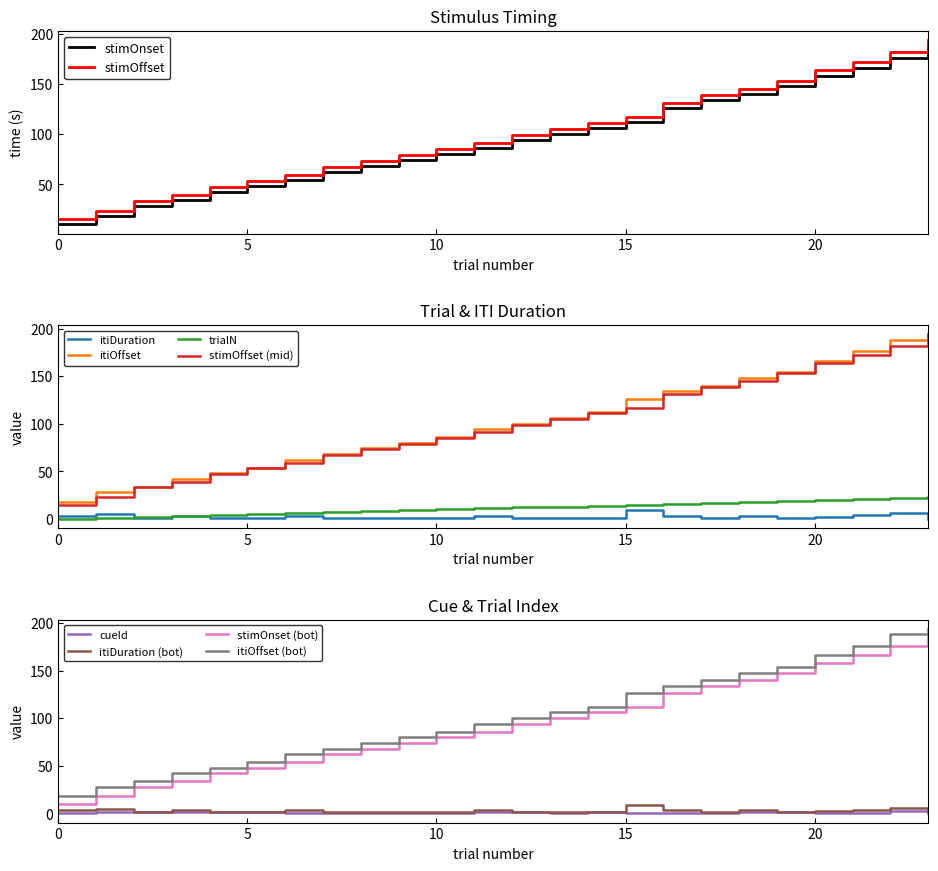

True or false: trialN and cueId intersect in this chart.

False